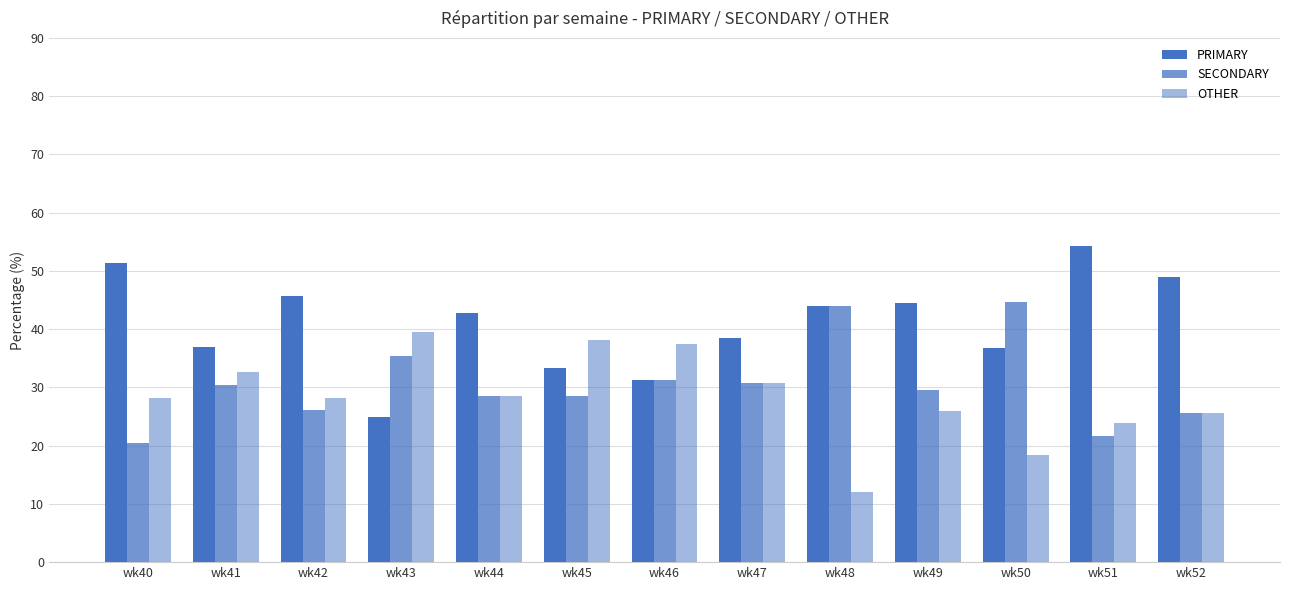

What value does the PRIMARY series have at wk49?

44.4